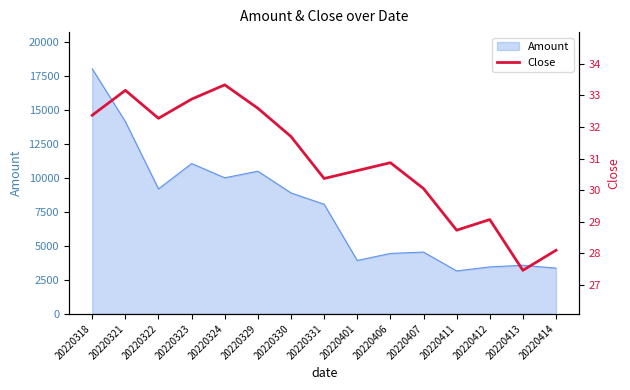

Which category has the highest value across all series?

20220324